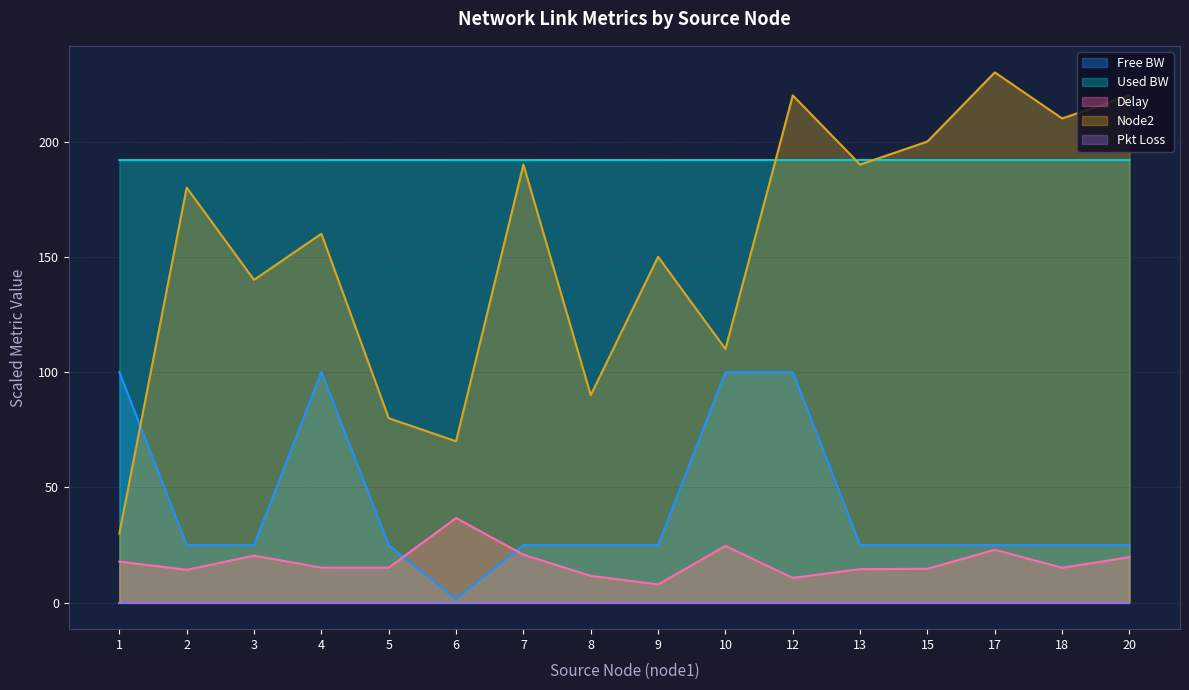

Which series has the largest total across all categories?

Used BW